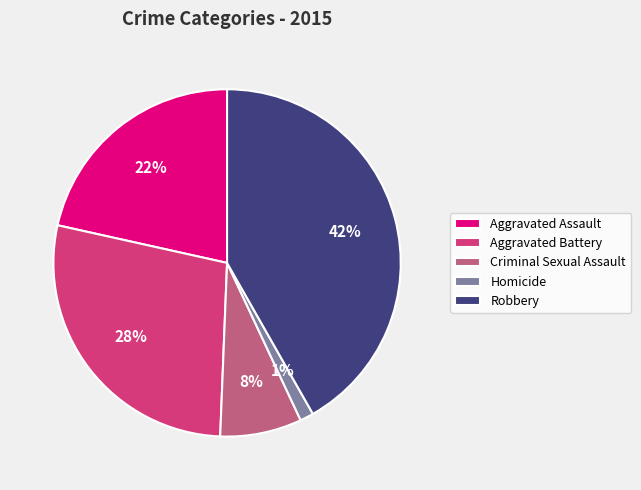

The Criminal Sexual Assault slice represents 1% of the pie. True or false?

False